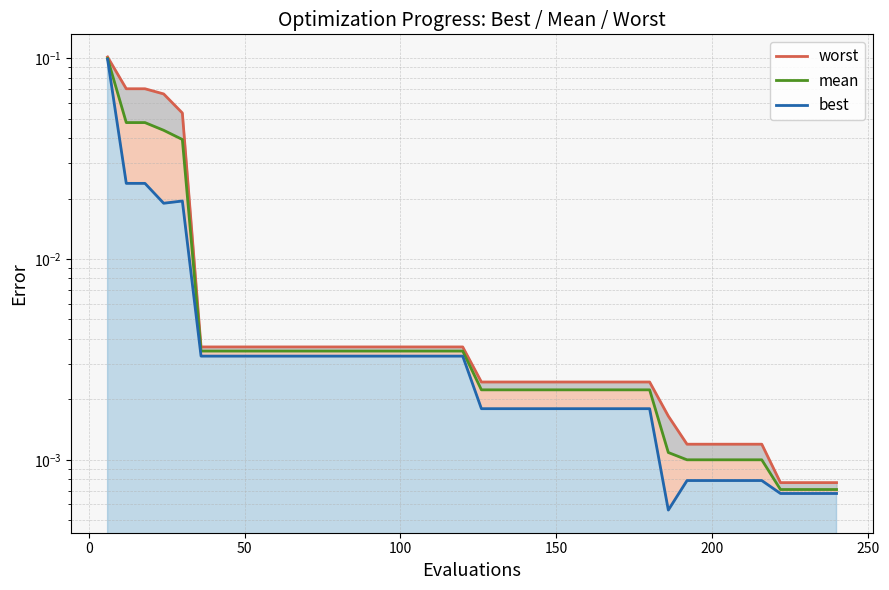

Rank the series by their average value, from highest to lowest.

worst, mean, best